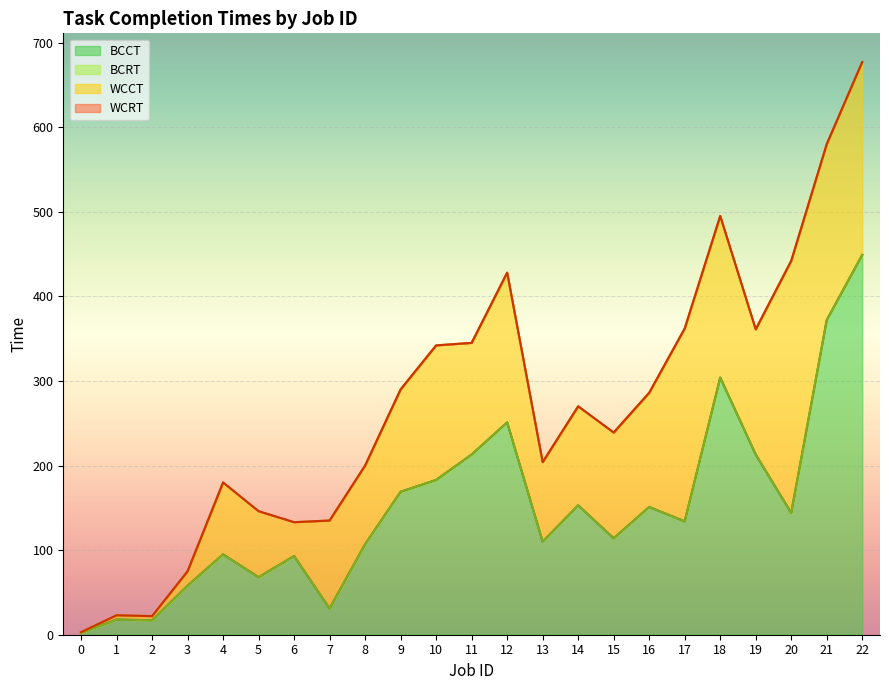

True or false: BCRT and WCCT cross at least once.

False